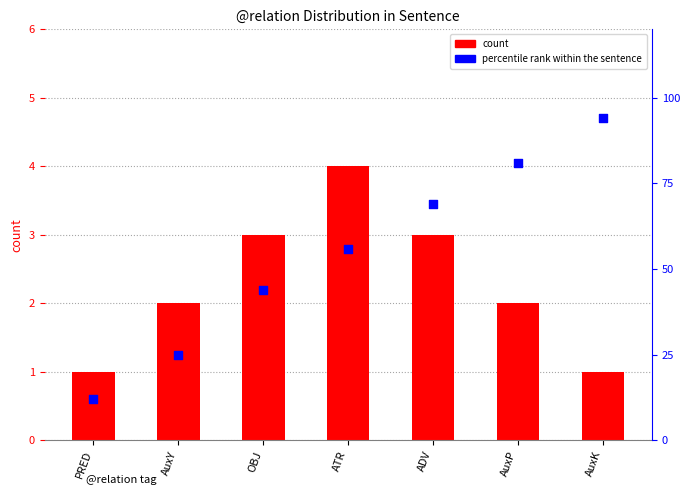

Which series contains the highest Y value?

percentile rank within the sentence